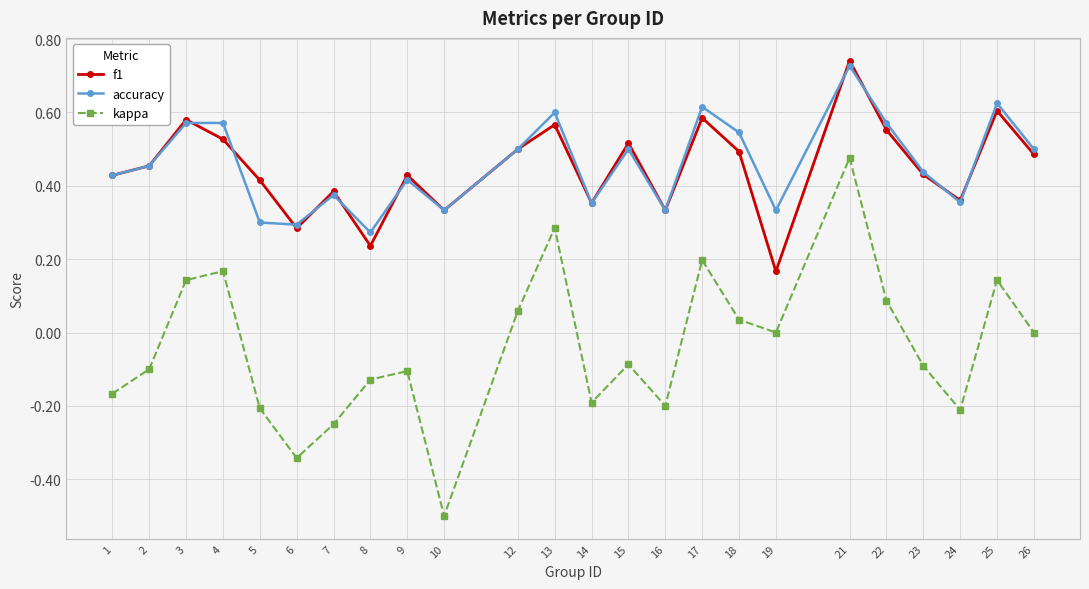

At which category is the sum across all series the highest?

21